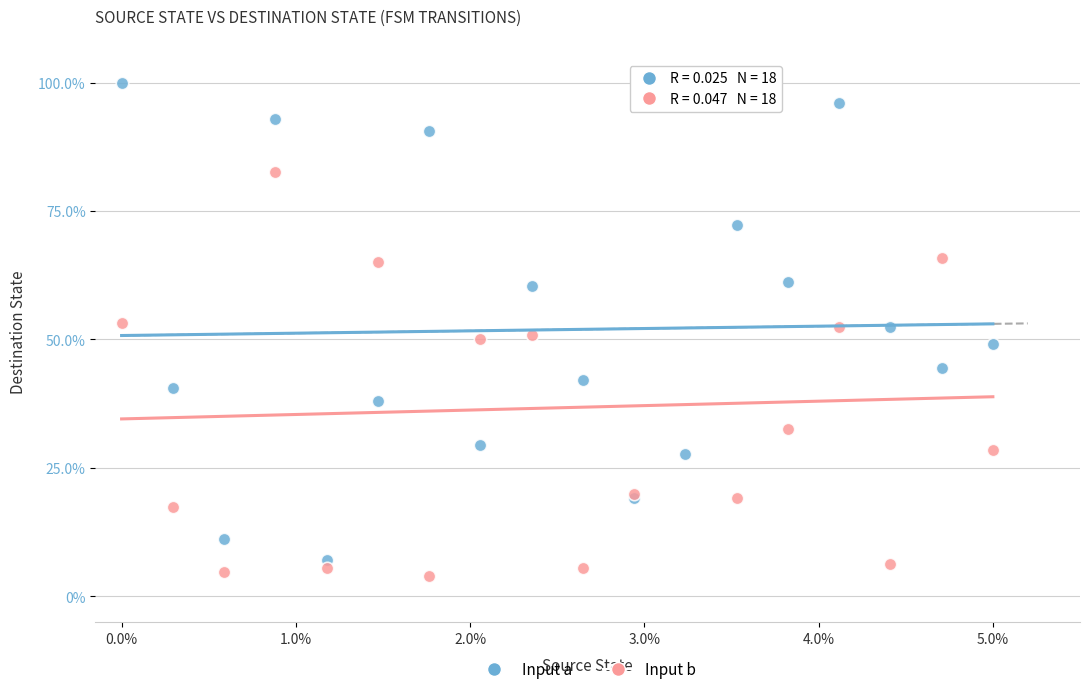

Which series contains the lowest Y value?

Input b